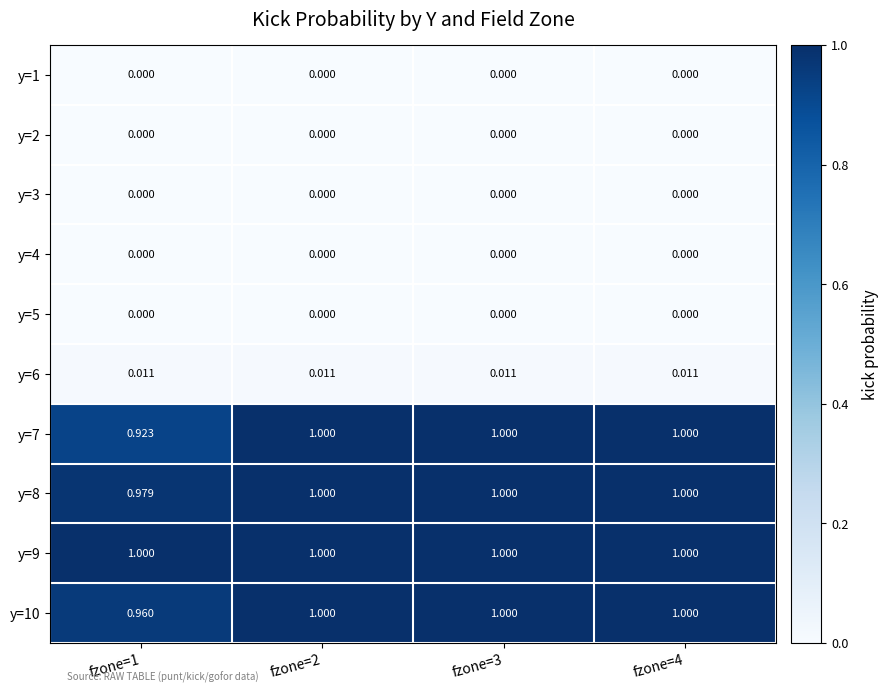

Is the value of y=2 at fzone=3 greater than the value of y=6 at fzone=1?

No